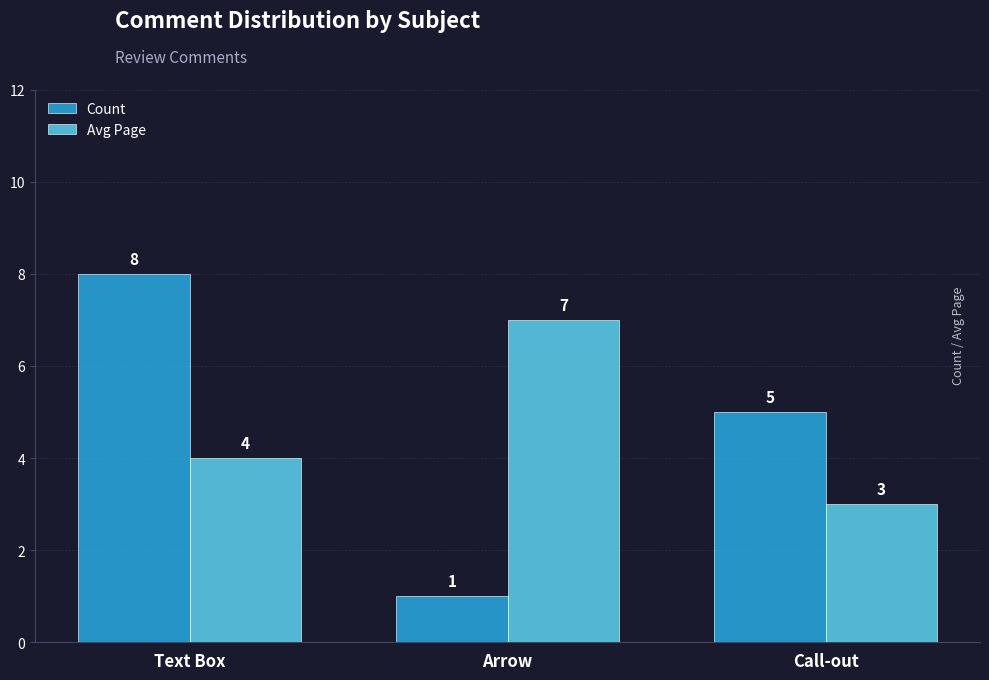

What is the lowest value of the Count series?

1